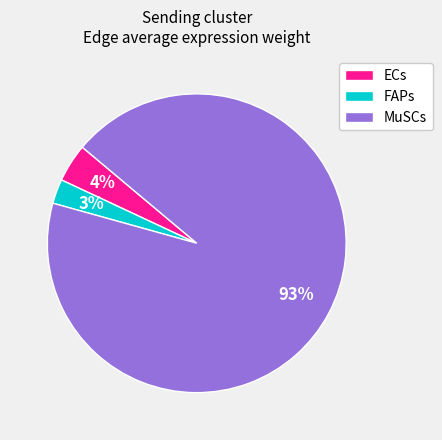

To the nearest percent, what is the combined percentage of MuSCs and ECs?

97%